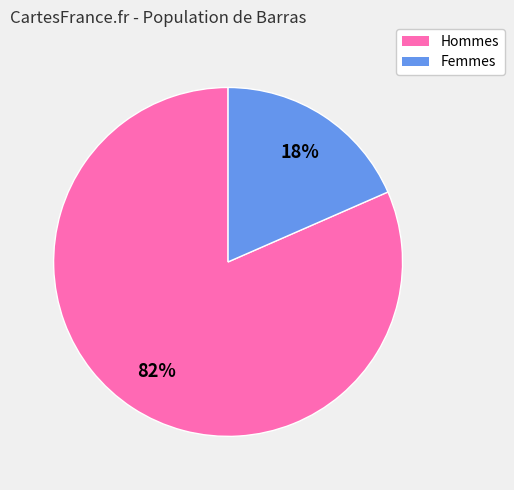

What percentage is the Hommes slice, to the nearest percent?

82%